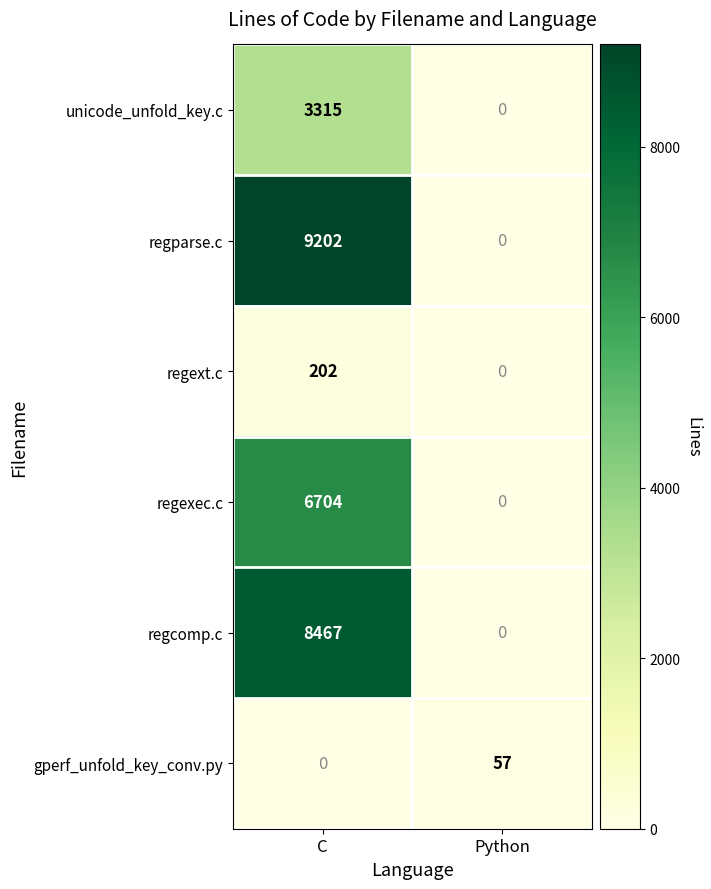

Between C and Python, which series saw the biggest shift?

regparse.c